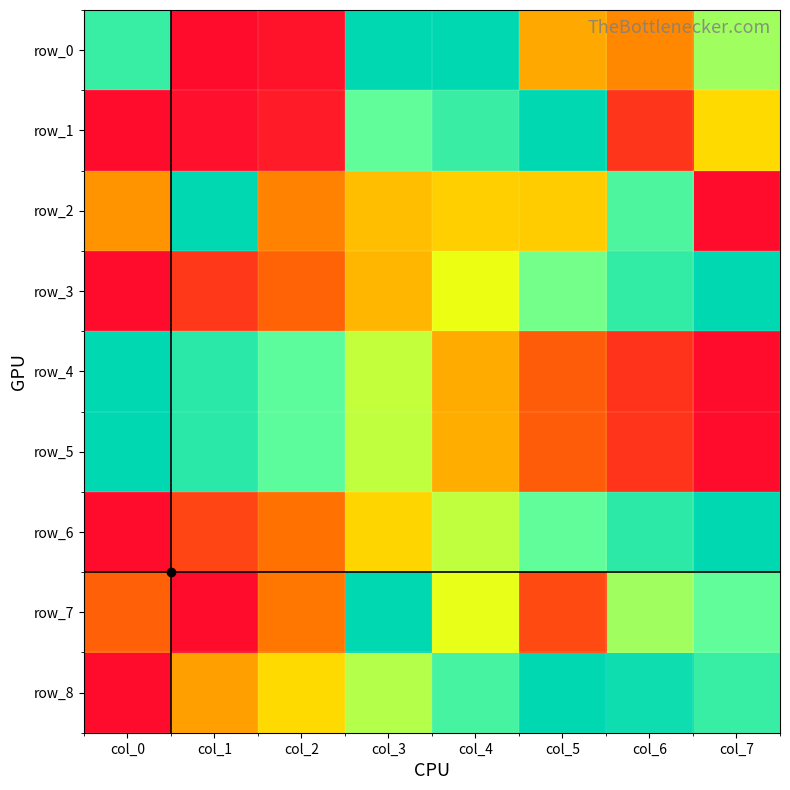

Which has a higher value, col_2 or col_3?

col_3